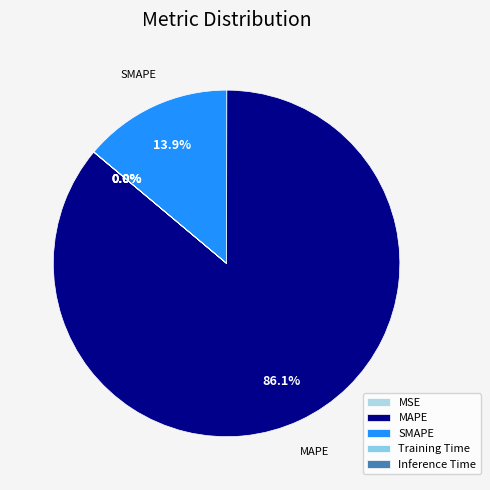

To the nearest percent, what is the difference between the SMAPE and MSE slice percentages?

14%